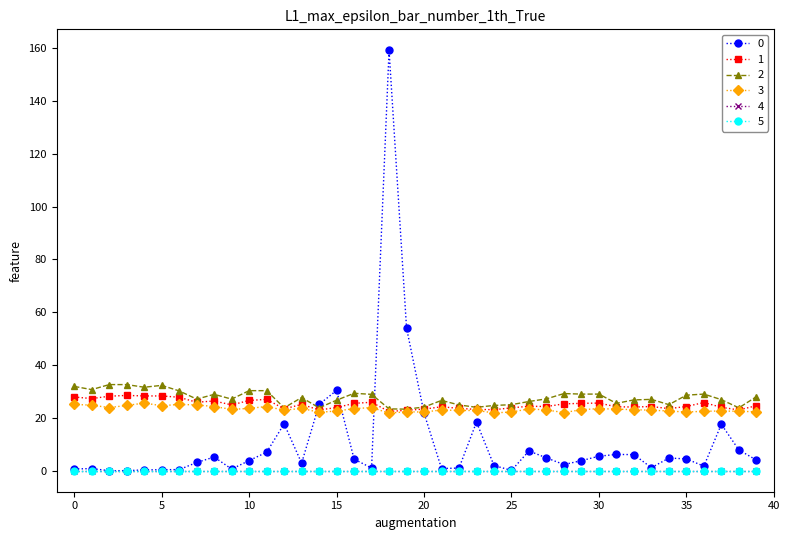

Is this an area chart (filled region under the line)?

No